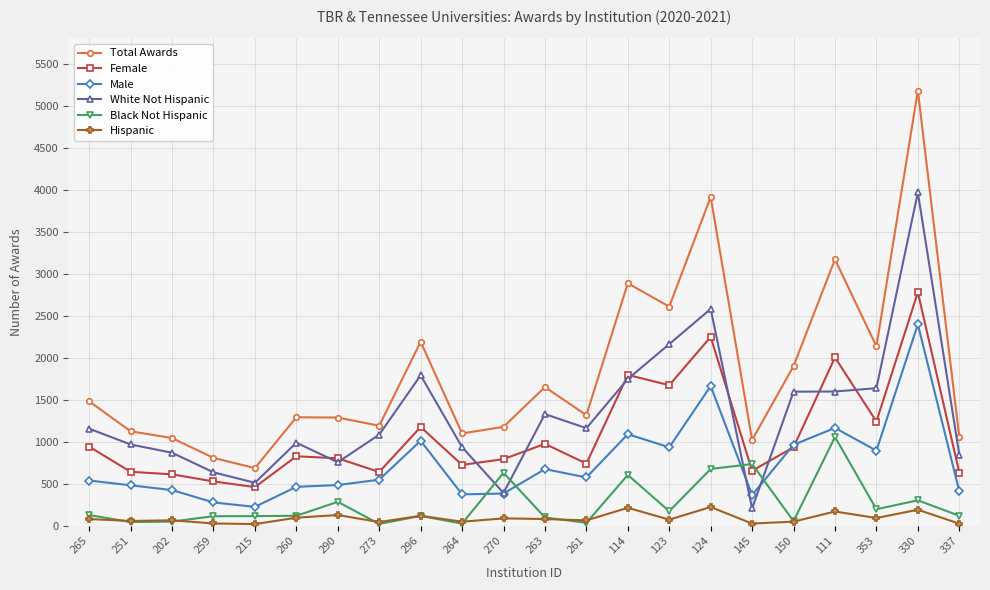

At which category does Total Awards reach its first local valley?

215